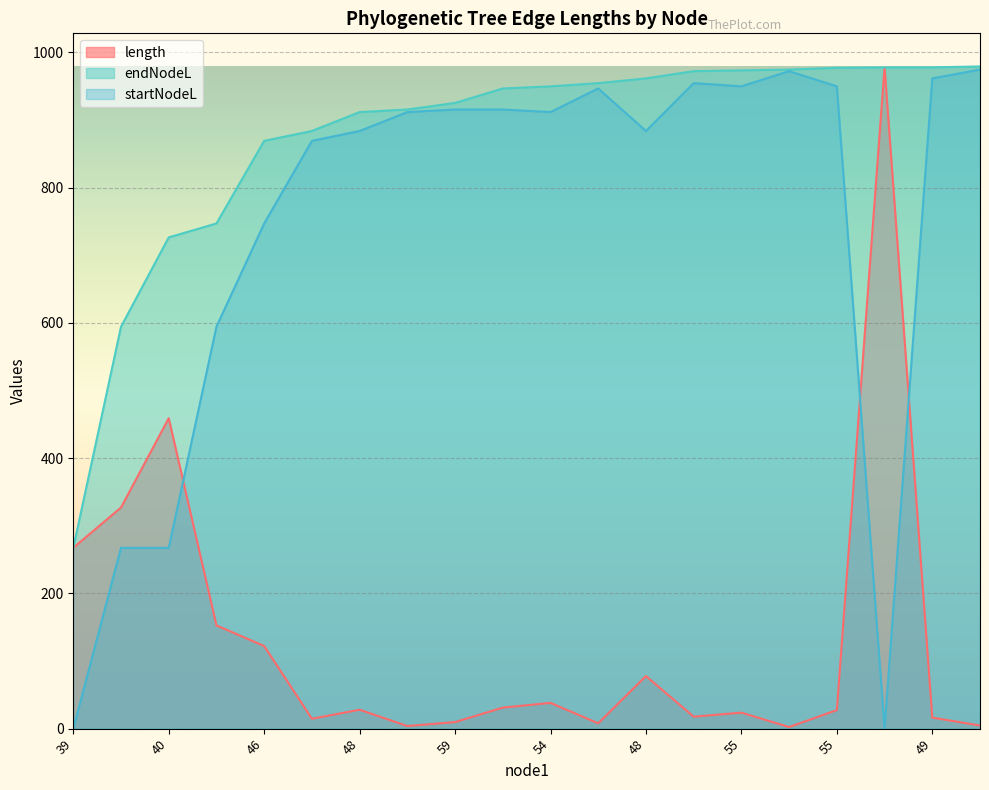

What is the difference between the second highest and minimum values in the length series?

456.7